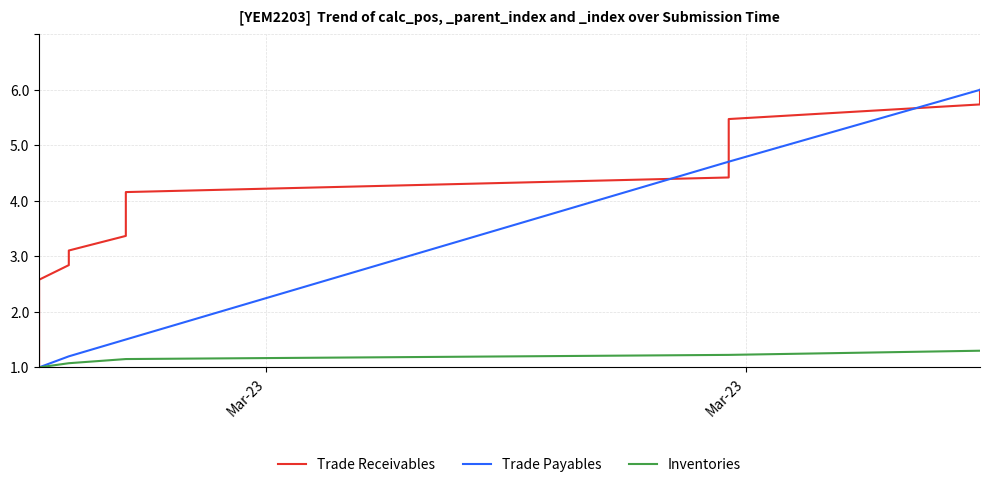

True or false: Trade Receivables has more than 0 interior local peaks.

False